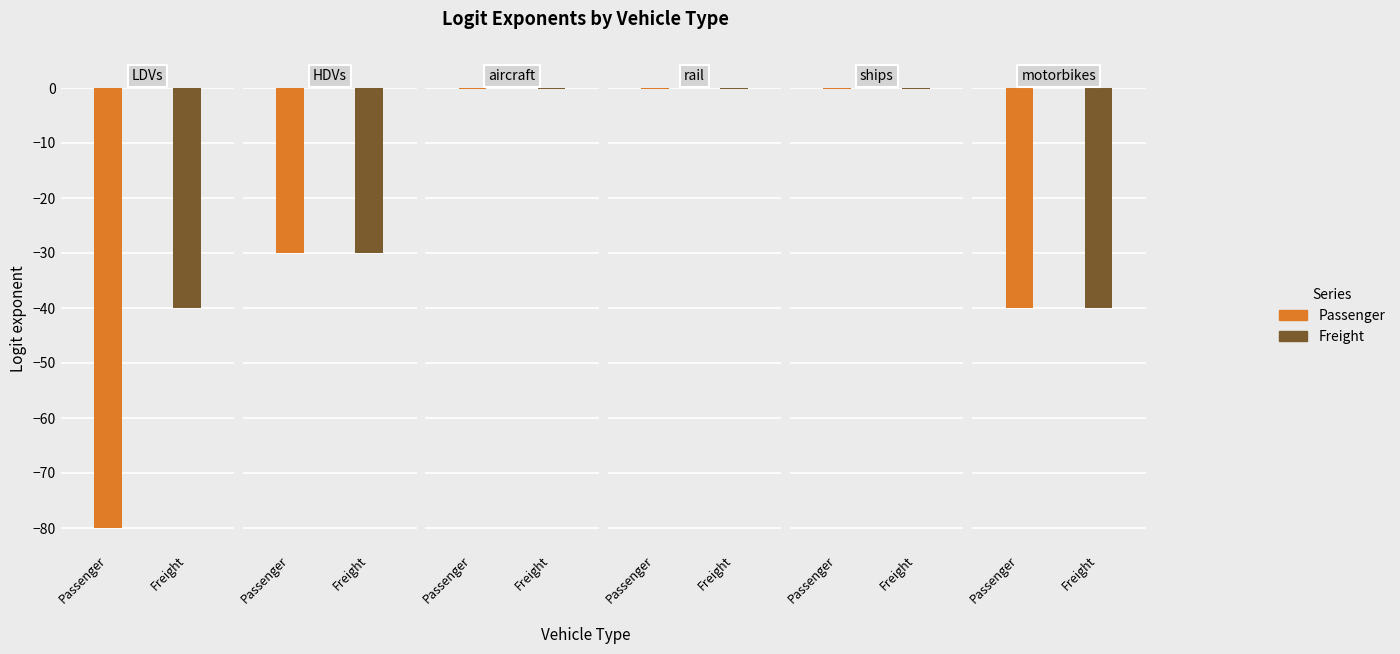

What is the average value of the Freight series?

-18.4